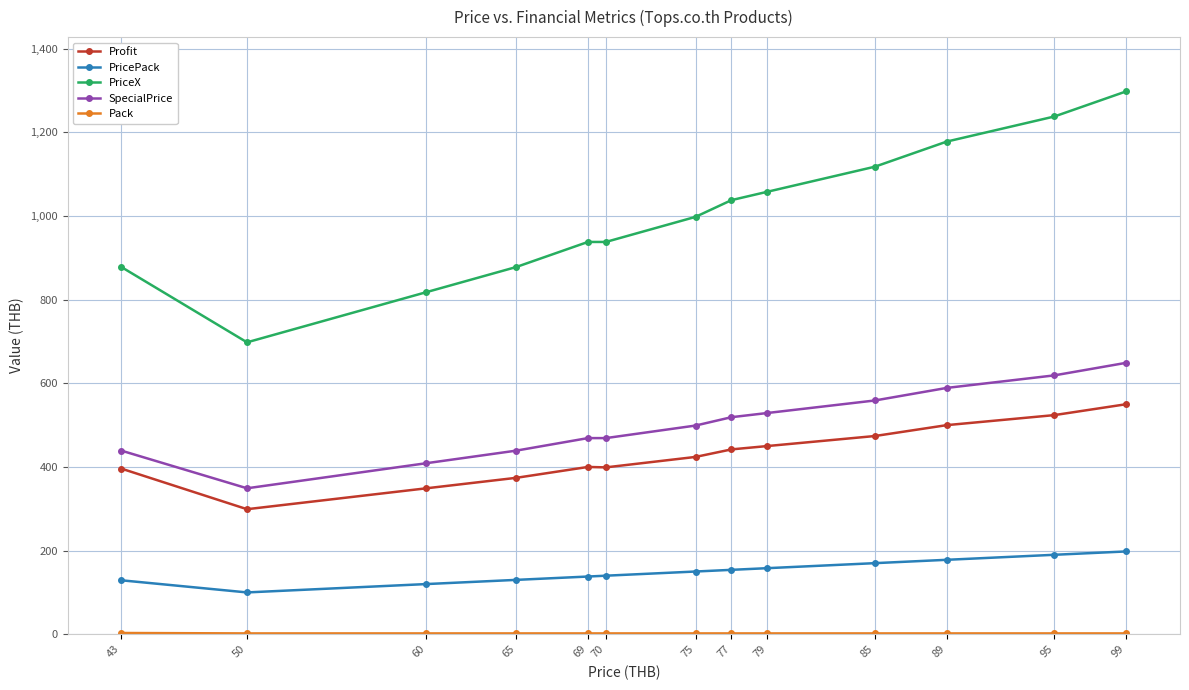

What is the difference between the SpecialPrice values at 95 and 79?

90